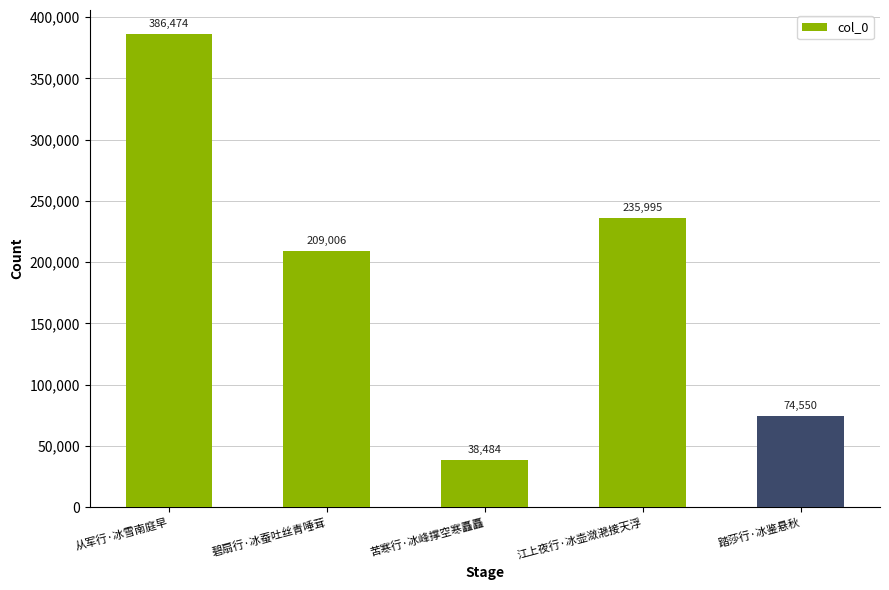

The value at 江上夜行·冰壶潋滟接天浮 is 390456. True or false?

False